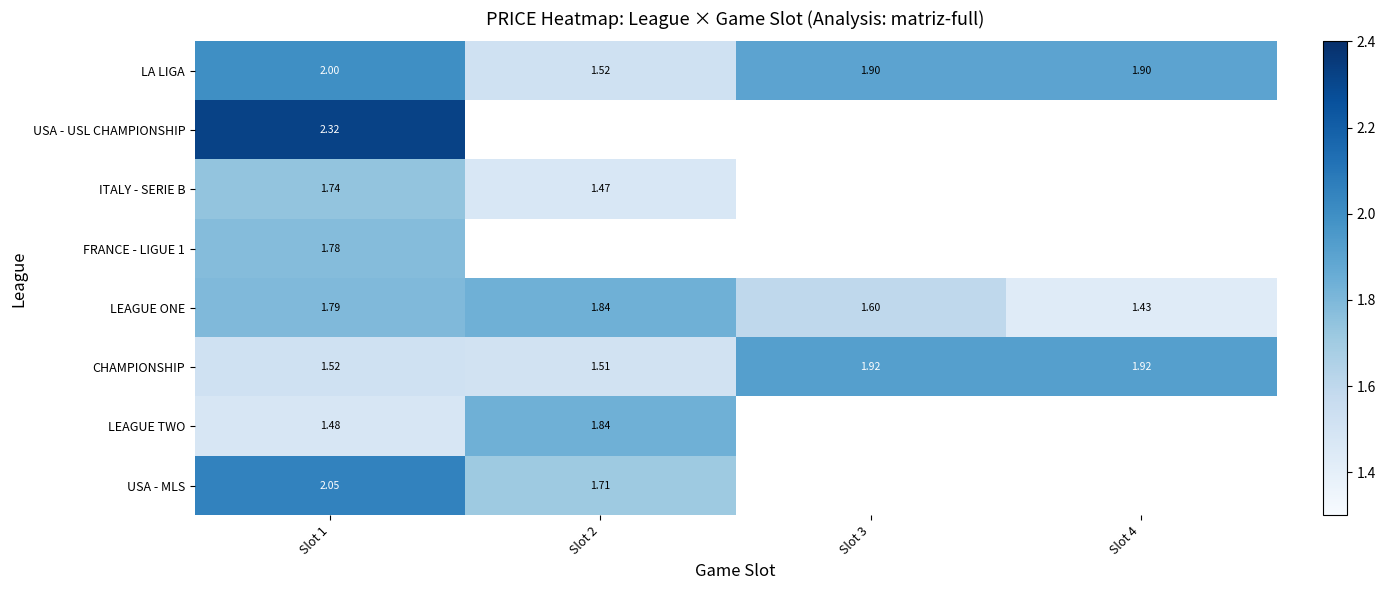

What is the difference between the maximum and minimum values in the USA - MLS series?

0.3